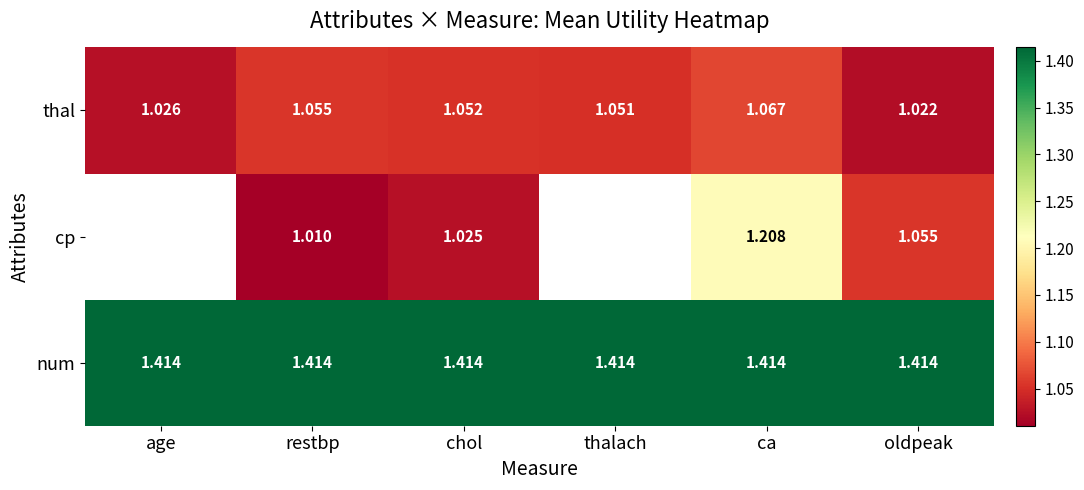

Count the number of data series in this chart.

3